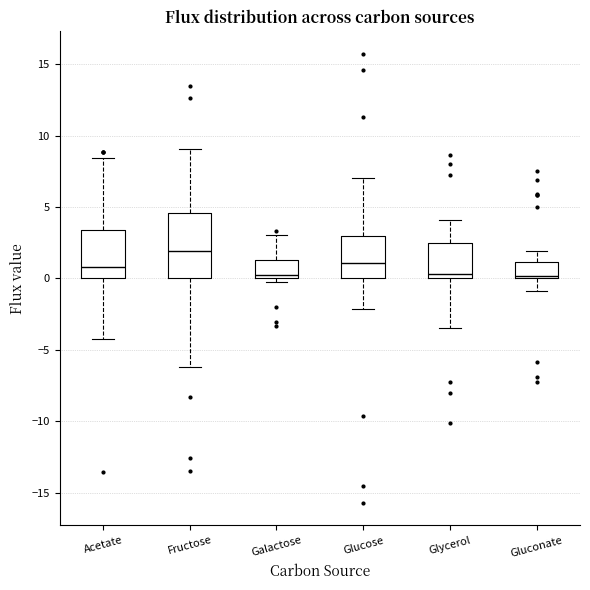

Reading left to right, read every box against the y-axis: the position of its median line, the range the box covers, and the ends of its whiskers. The values are not printed on the chart, so give them approximately, as read against the axis.

Acetate: median 1.0, box 0.0 to 3.5, whiskers -4.5 to 8.5
Fructose: median 2.0, box 0.0 to 4.5, whiskers -6.0 to 9.0
Galactose: median 0.0 (just above the box's lower edge), box 0.0 to 1.5, whiskers 0.0 (just below the box's lower edge) to 3.0
Glucose: median 1.0, box 0.0 to 3.0, whiskers -2.0 to 7.0
Glycerol: median 0.5, box 0.0 to 2.5, whiskers -3.5 to 4.0
Gluconate: median 0.0 (just above the box's lower edge), box 0.0 to 1.0, whiskers -1.0 to 2.0